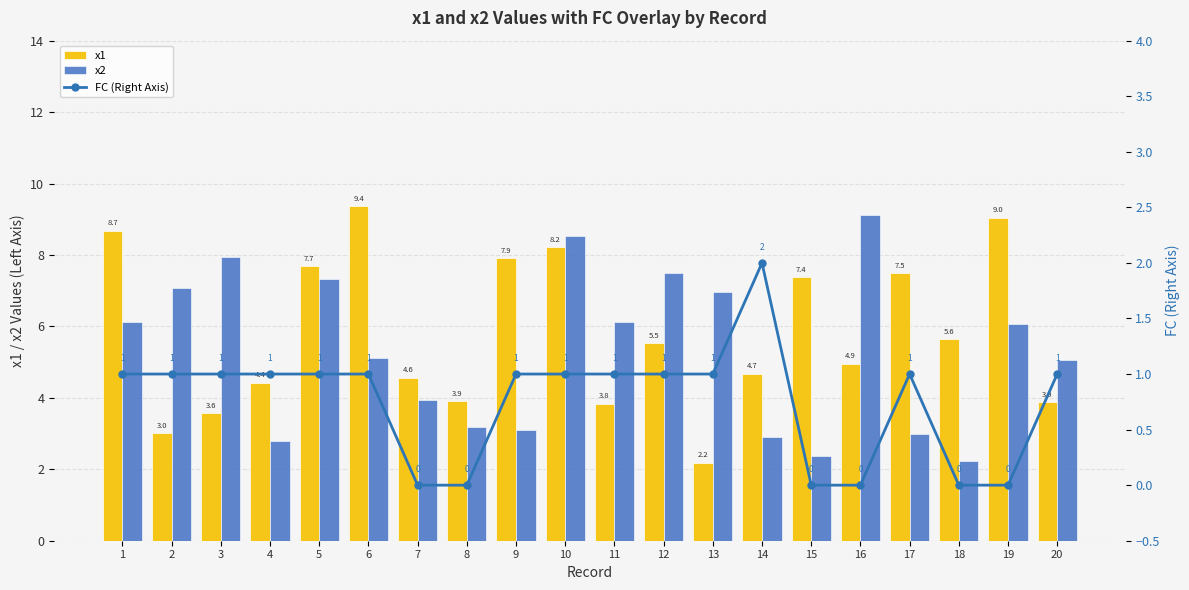

Reading left to right, transcribe all the data shown in this chart.

x1: 8.7	3.0	3.6	4.4	7.7	9.4	4.6	3.9	7.9	8.2	3.8	5.5	2.2	4.7	7.4	4.9	7.5	5.6	9.0	3.9
x2: 6.1	7.1	8.0	2.8	7.3	5.1	3.9	3.2	3.1	8.5	6.1	7.5	7.0	2.9	2.4	9.1	3.0	2.2	6.1	5.1
FC (Right Axis): 1.0	1.0	1.0	1.0	1.0	1.0	0.0	0.0	1.0	1.0	1.0	1.0	1.0	2.0	0.0	0.0	1.0	0.0	0.0	1.0